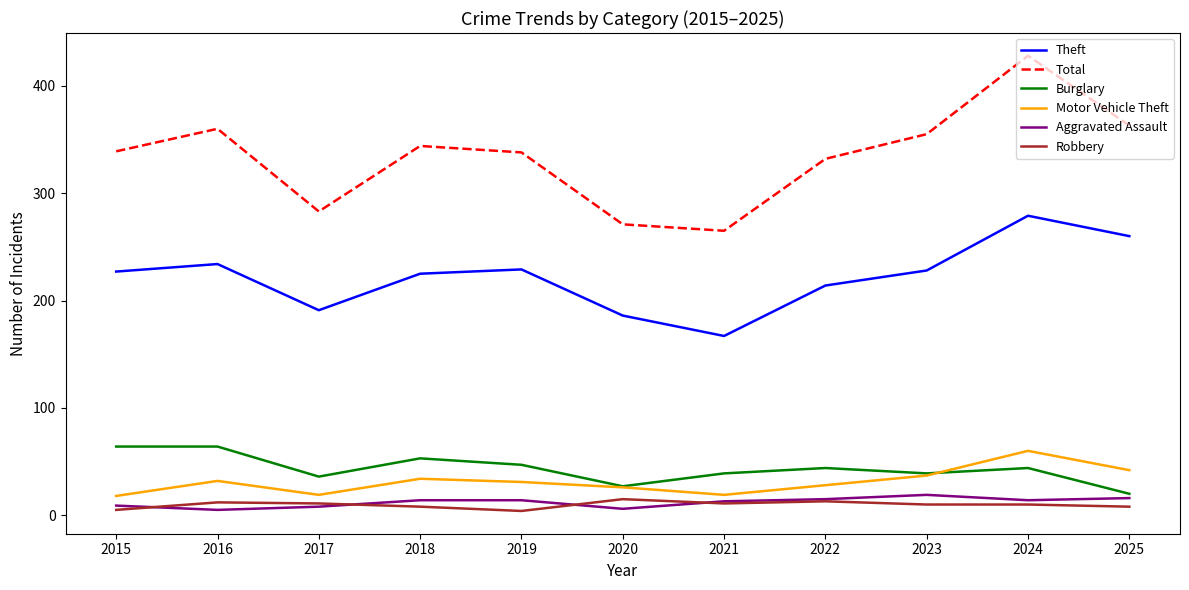

True or false: Motor Vehicle Theft has a value of 60 at 2024.

True